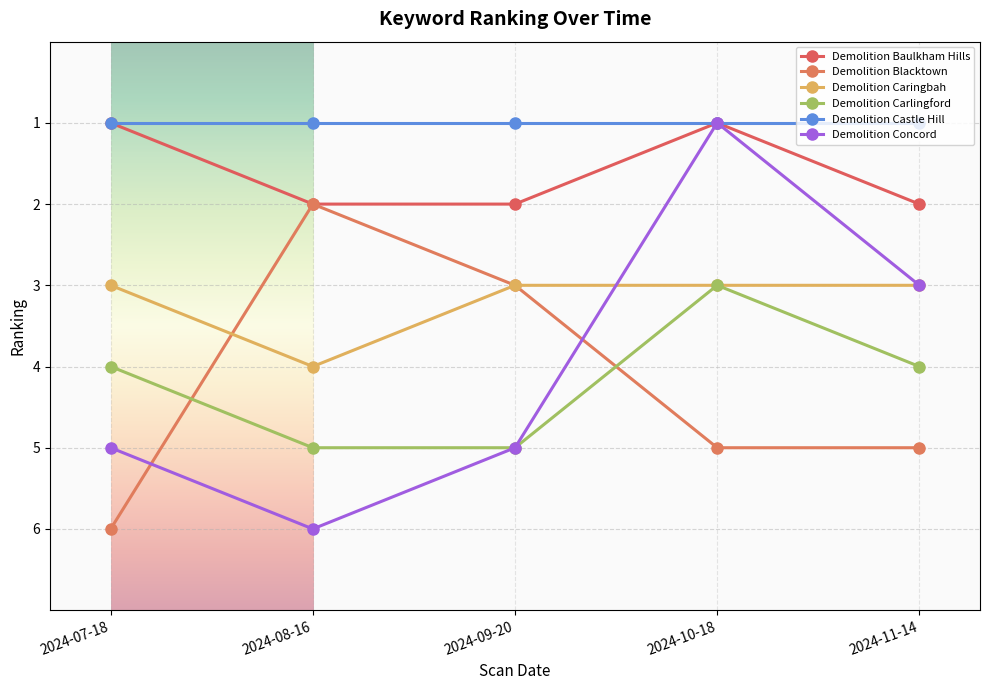

True or false: Demolition Carlingford has a value of 3 at 2024-10-18.

True